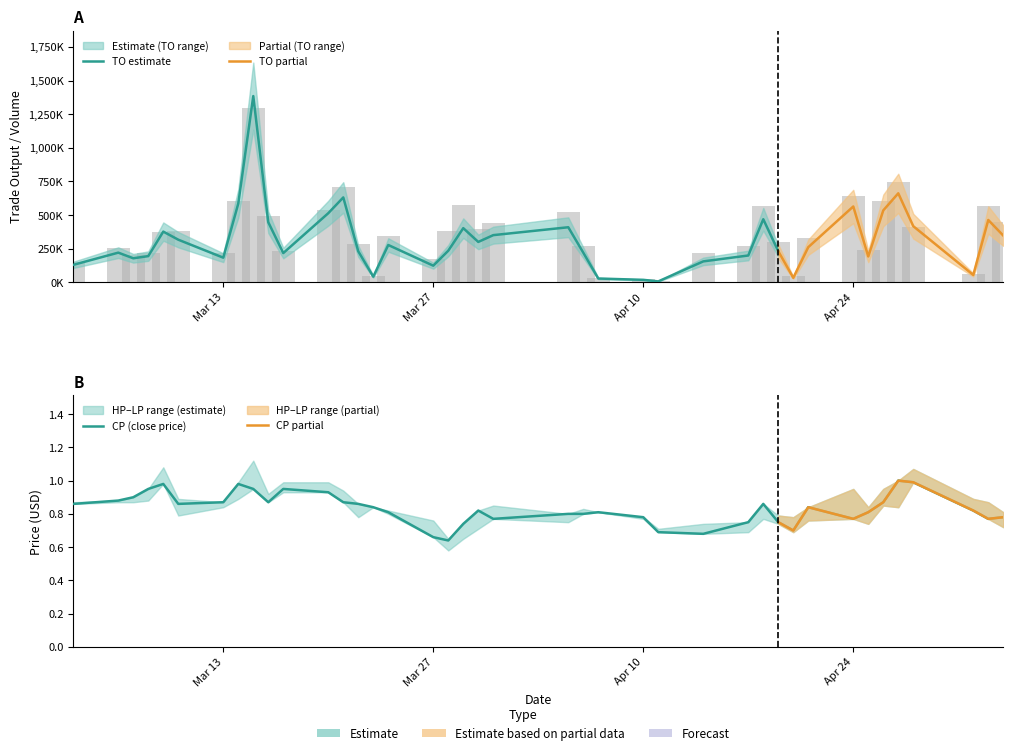

Reading right to left, extract all data points from this chart.

TO: 347570.0	463800.0	54980.0	417490.0	662080.0	535050.0	192380.0	564090.0	261600.0	33670.0	231560.0	469200.0	199560.0	155800.0	7000.0	18520.0	28350.0	220570.0	409690.0	351030.0	300450.0	402950.0	235300.0	123830.0	277640.0	42000.0	230660.0	631430.0	514180.0	217690.0	447100.0	1385160.0	586120.0	183350.0	317090.0	377350.0	195050.0	178870.0	220760.0	130000.0
TV: 449000.0	571000.0	65000.0	411000.0	747000.0	605000.0	244000.0	639000.0	329000.0	46000.0	299000.0	571000.0	273000.0	220000.0	10000.0	24000.0	35000.0	268000.0	520000.0	438000.0	395000.0	575000.0	385000.0	173000.0	342000.0	50000.0	284000.0	707000.0	537000.0	230000.0	496000.0	1294000.0	607000.0	217000.0	382000.0	372000.0	215000.0	201000.0	252000.0	150000.0
HP: 0.8	0.9	0.9	1.1	1.0	0.9	0.8	0.9	0.8	0.8	0.8	0.9	0.8	0.7	0.7	0.8	0.8	0.8	0.8	0.8	0.8	0.7	0.7	0.8	0.8	0.8	0.9	0.9	1.0	1.0	0.9	1.1	1.0	0.9	0.9	1.1	0.9	0.9	0.9	0.9
LP: 0.7	0.8	0.8	1.0	0.8	0.8	0.7	0.8	0.8	0.7	0.7	0.8	0.7	0.7	0.7	0.8	0.8	0.8	0.8	0.8	0.7	0.7	0.6	0.7	0.8	0.8	0.8	0.9	0.9	0.9	0.9	0.9	0.9	0.8	0.8	1.0	0.9	0.9	0.9	0.9
CP: 0.8	0.8	0.8	1.0	1.0	0.9	0.8	0.8	0.8	0.7	0.8	0.9	0.8	0.7	0.7	0.8	0.8	0.8	0.8	0.8	0.8	0.7	0.6	0.7	0.8	0.8	0.9	0.9	0.9	0.9	0.9	0.9	1.0	0.9	0.9	1.0	0.9	0.9	0.9	0.9